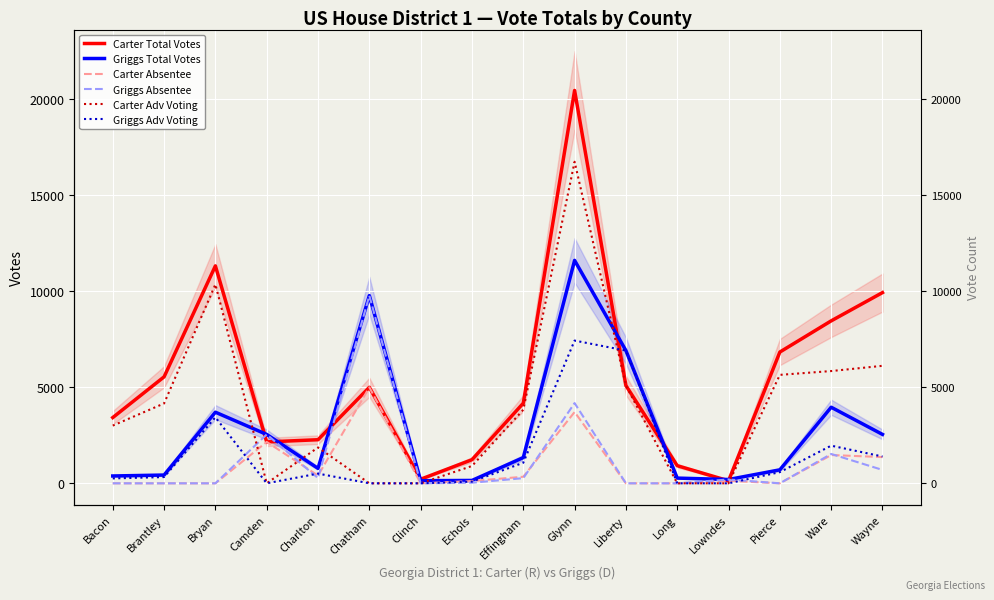

At which category is the sum across all series the highest?

Glynn